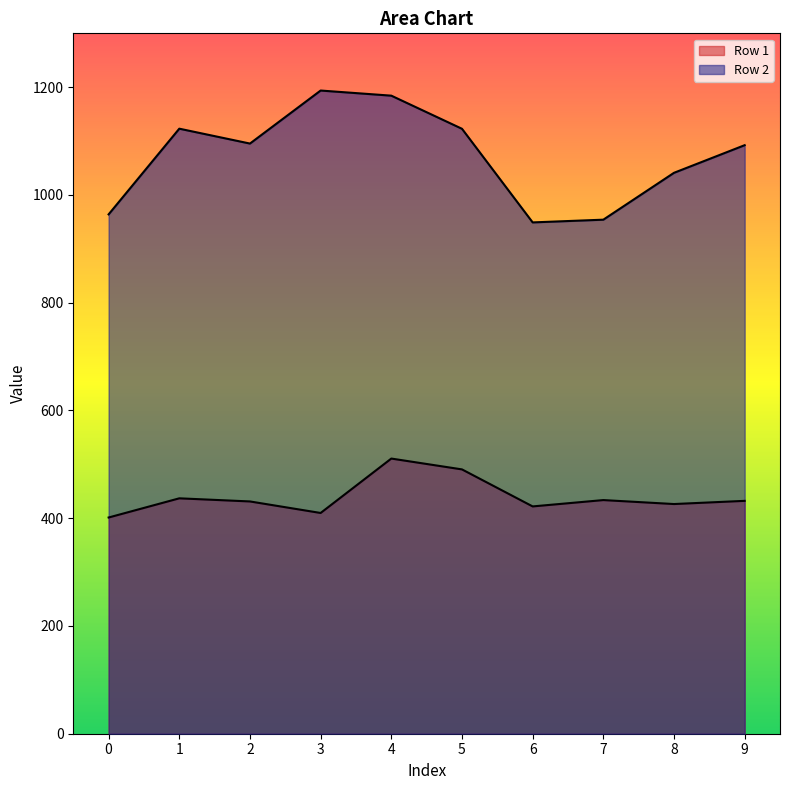

True or false: Row 2 has more than 1 points higher than both neighbors.

True